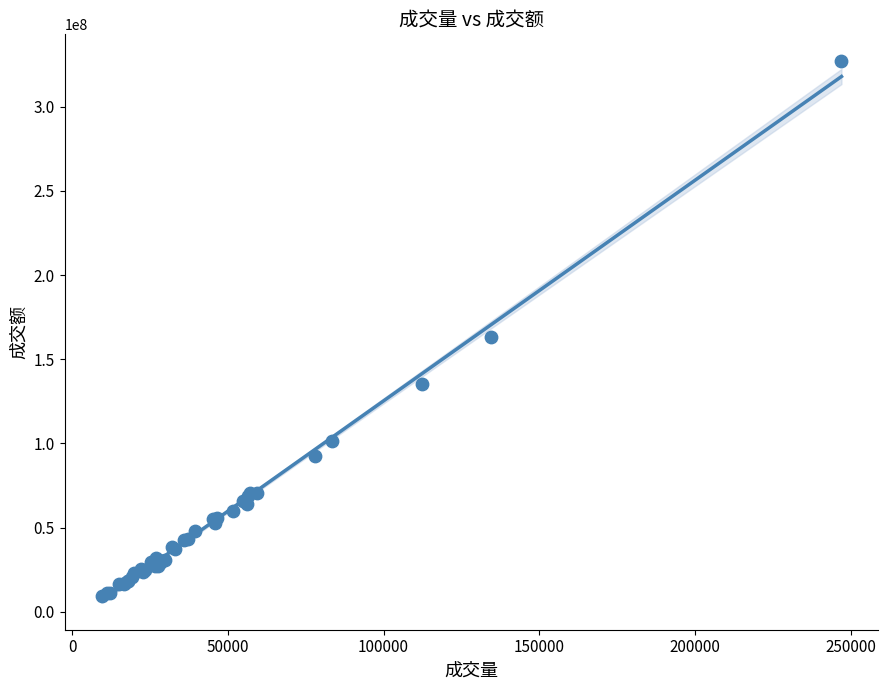

What Y value in the scatter plot is closest to 168105906?

162976727